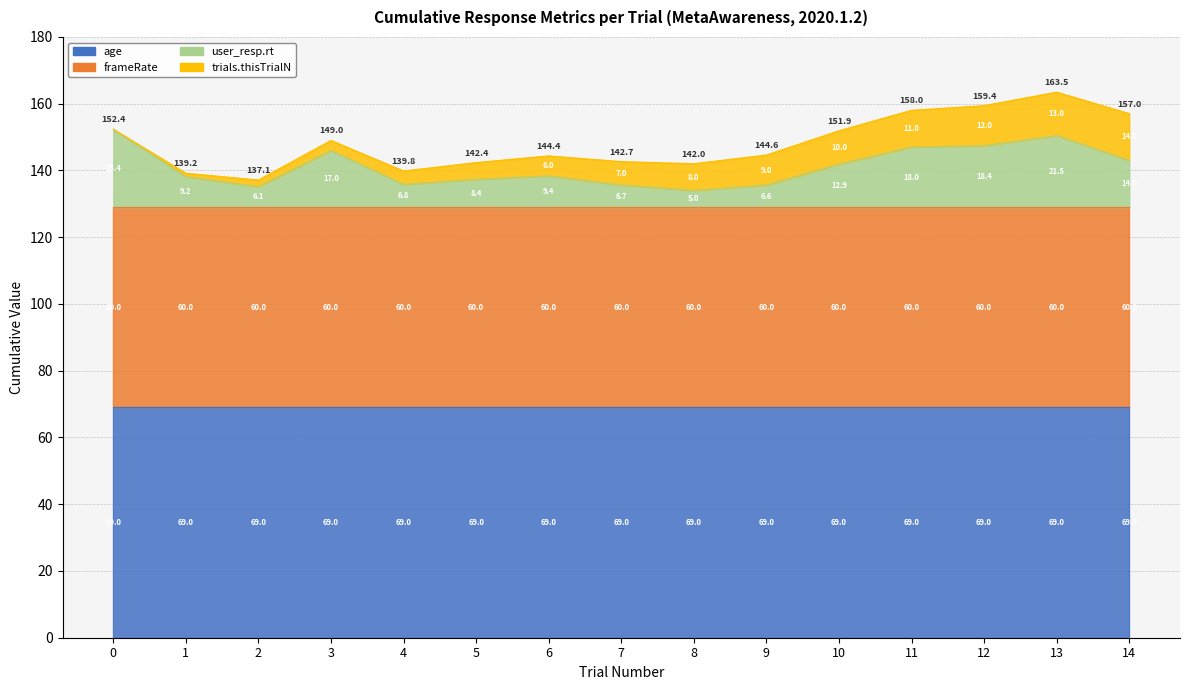

Rank the categories by frameRate value from lowest to highest.

0, 1, 2, 3, 4, 5, 6, 7, 8, 9, 10, 11, 12, 13, 14